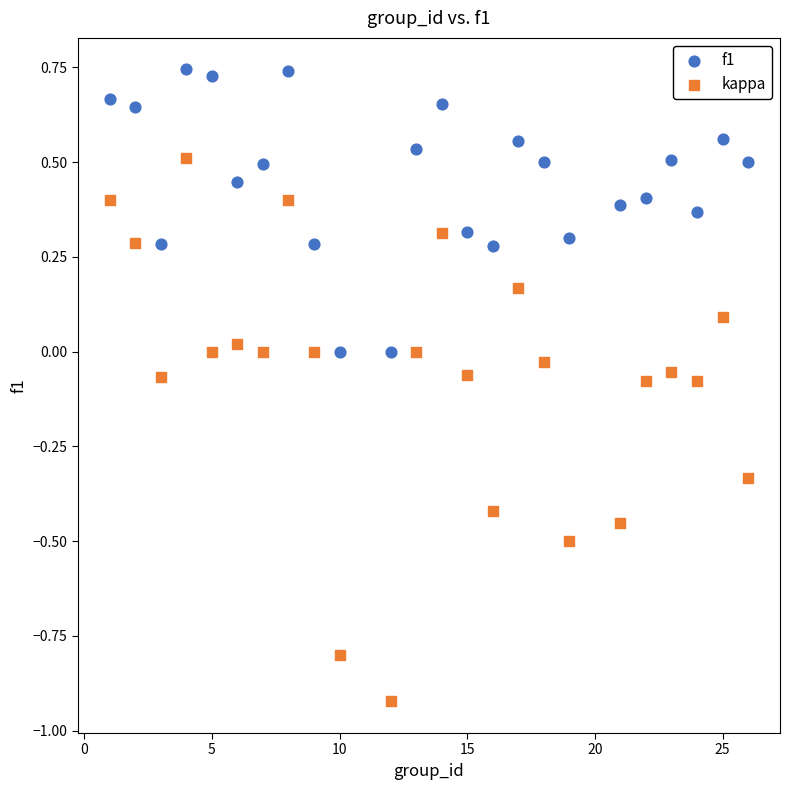

Which series contains the highest Y value?

f1